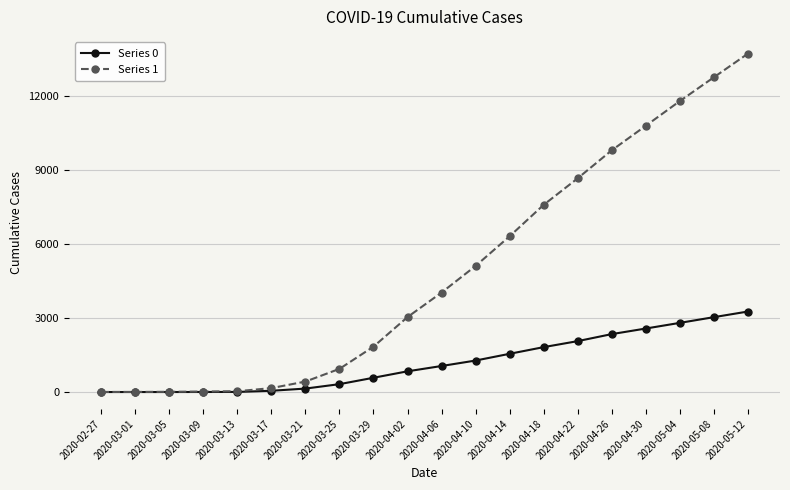

What is the difference between the maximum and minimum values in the Series 0 series?

3259